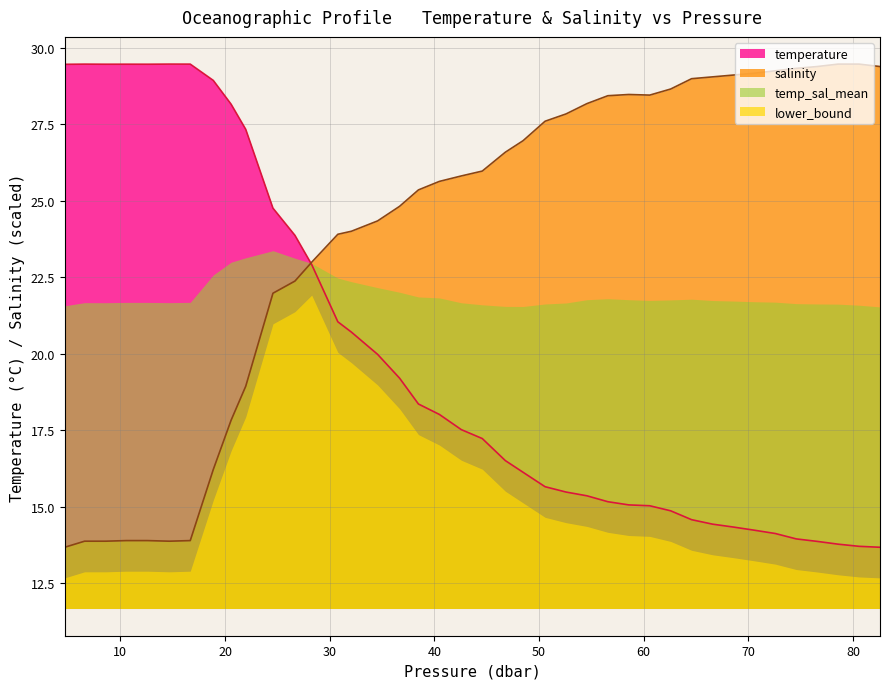

Which series has the largest total across all categories?

salinity